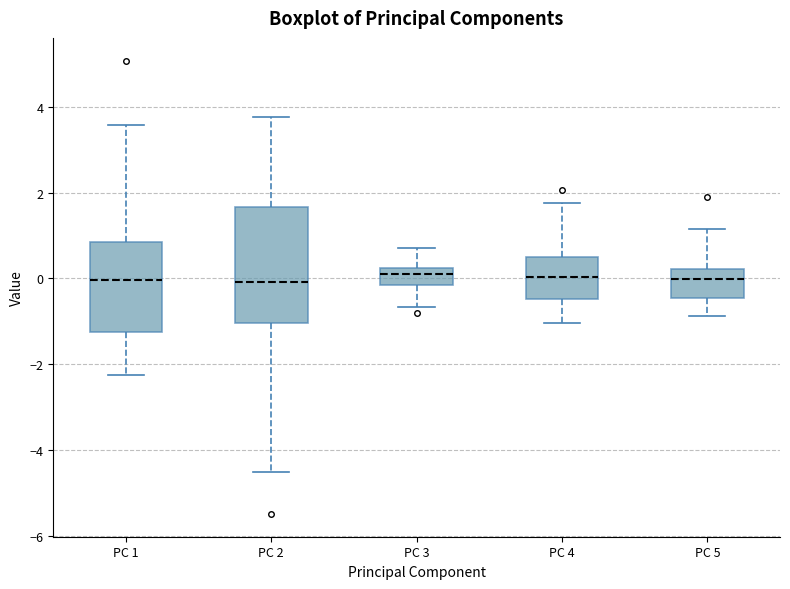

Reading left to right, transcribe this box plot: for each box, give where its median line is, the range the box spans, and where its two whiskers end, as read against the y-axis. The values are not printed on the chart, so give them approximately, as read against the axis.

PC 1: median 0.0, box -1.2 to 0.8, whiskers -2.2 to 3.6
PC 2: median 0.0, box -1.0 to 1.6, whiskers -4.6 to 3.8
PC 3: median 0.0, box -0.2 to 0.2, whiskers -0.6 to 0.6
PC 4: median 0.0, box -0.4 to 0.6, whiskers -1.0 to 1.8
PC 5: median 0.0, box -0.4 to 0.2, whiskers -0.8 to 1.2